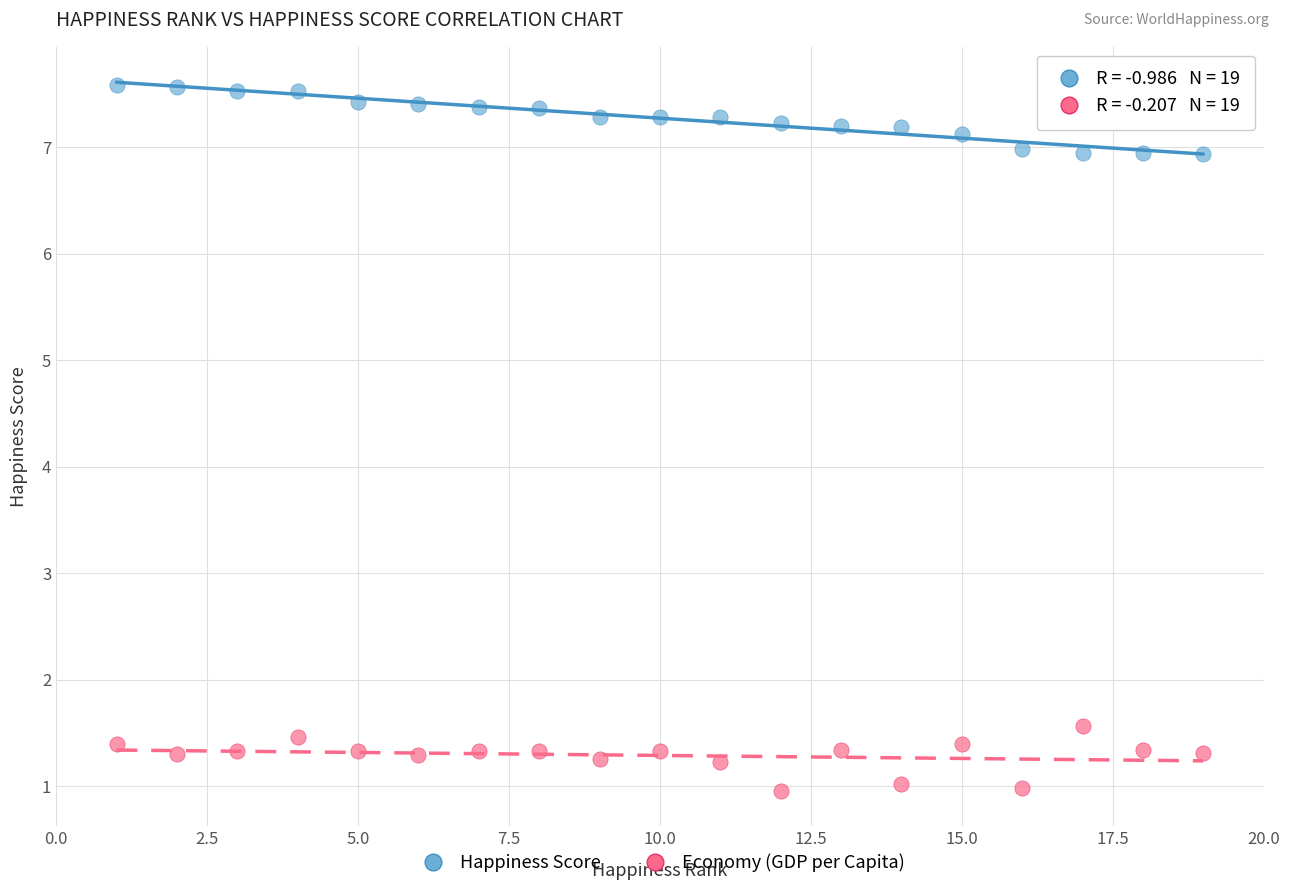

Which series reaches the maximum Y coordinate?

Happiness Score